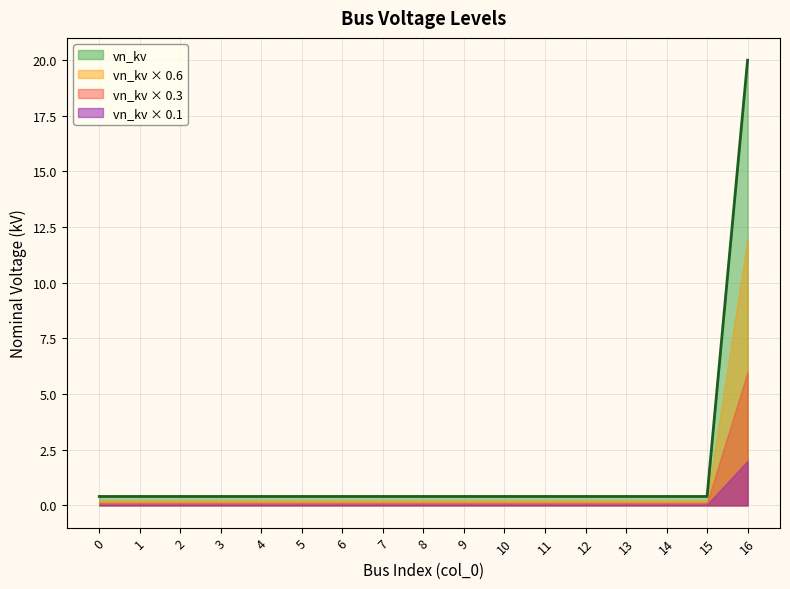

Rank the categories by value from highest to lowest.

16, 0, 1, 2, 3, 4, 5, 6, 7, 8, 9, 10, 11, 12, 13, 14, 15